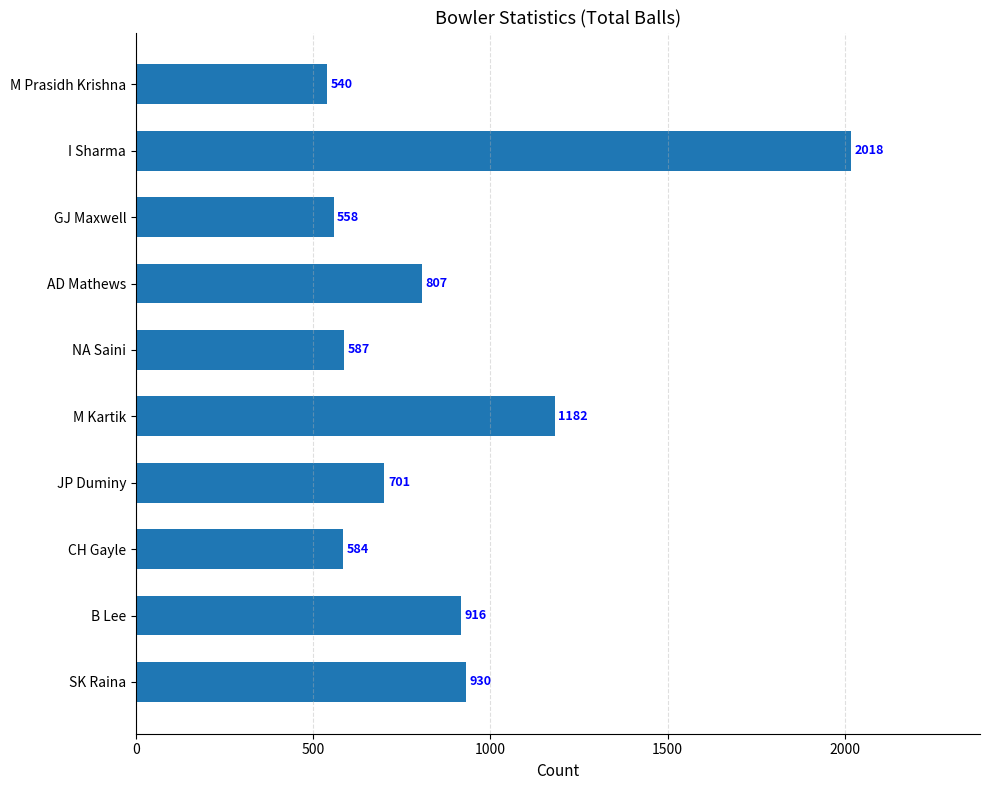

Which has a higher value, GJ Maxwell or JP Duminy?

JP Duminy